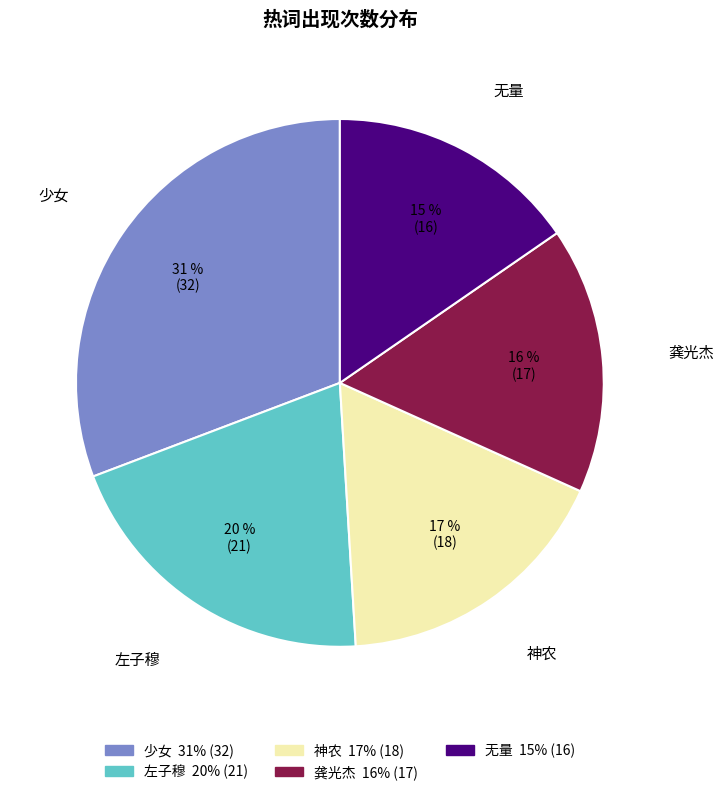

What is the smallest slice in the pie chart?

无量